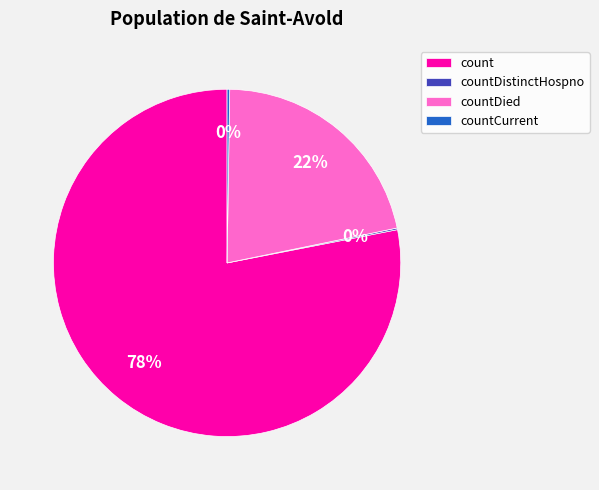

True or false: count accounts for 64% of the total.

False